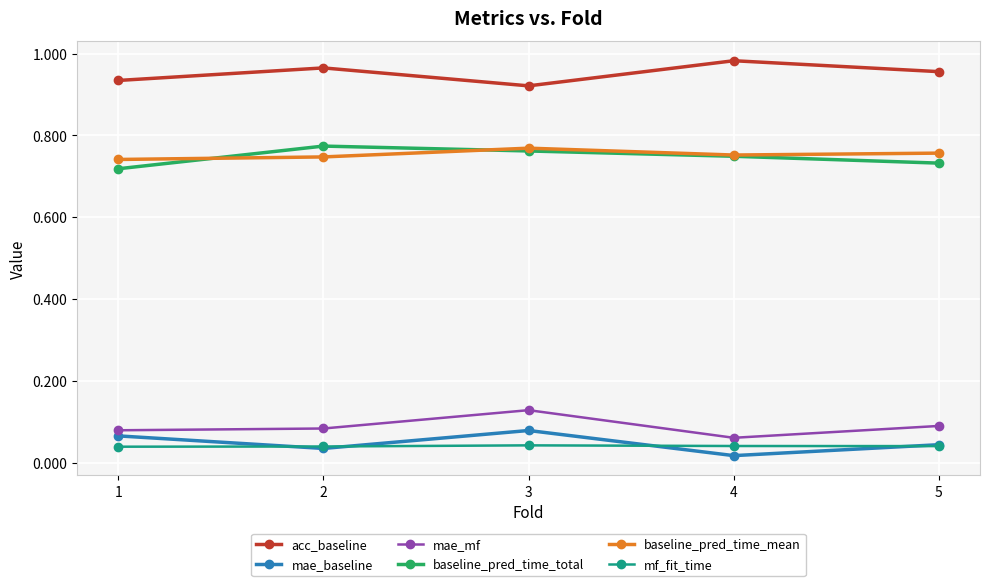

At which category does acc_baseline reach its first local valley?

3